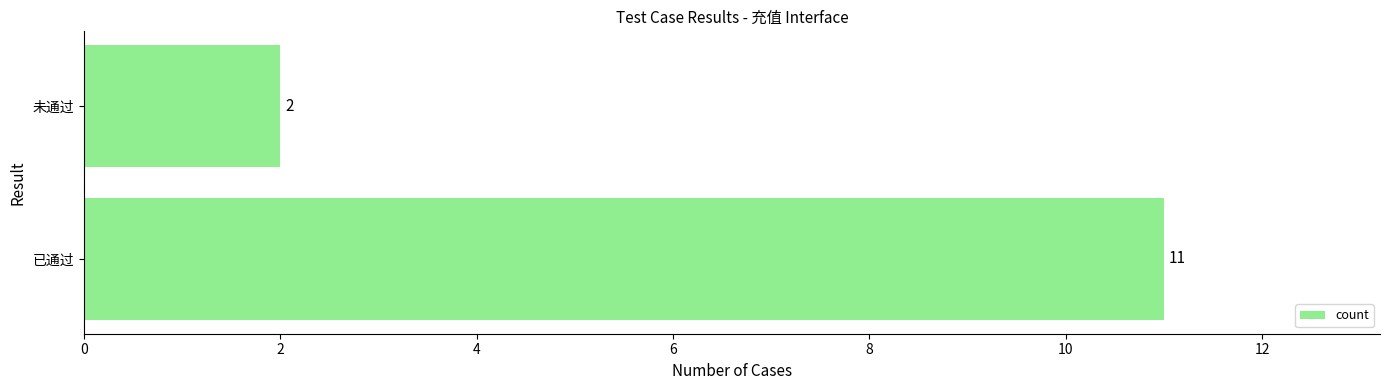

Reading bottom to top, extract all data points from this chart.

11	2